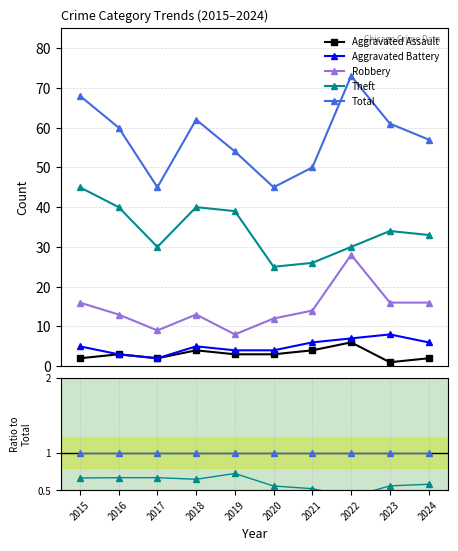

How many series are shown in this chart?

5